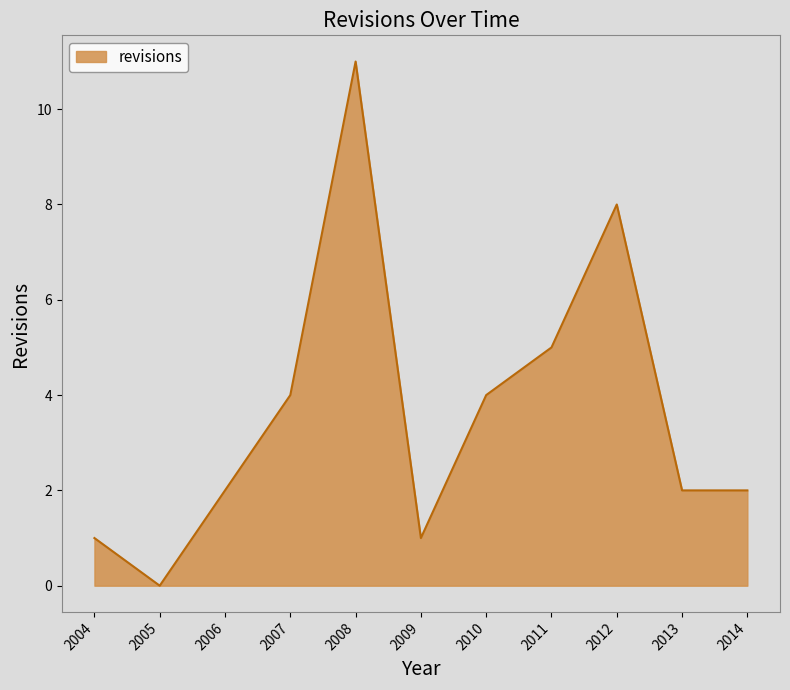

The chart shows a value of 1 at 2014. True or false?

False